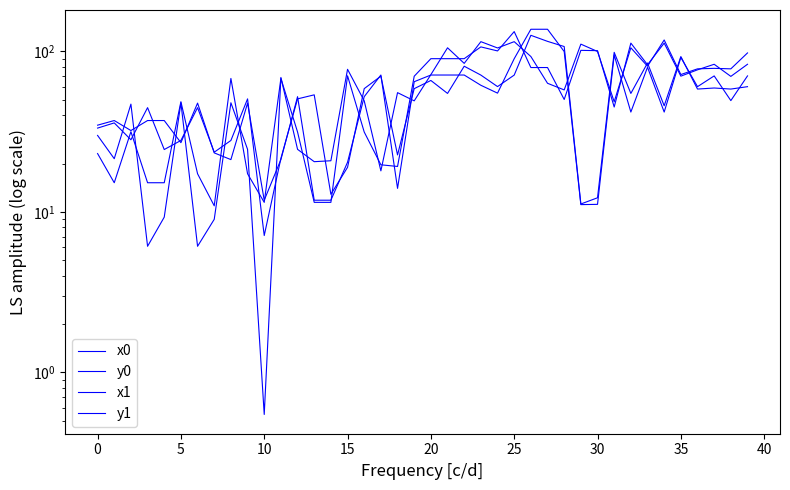

Read the x0 value at 33.

79.5